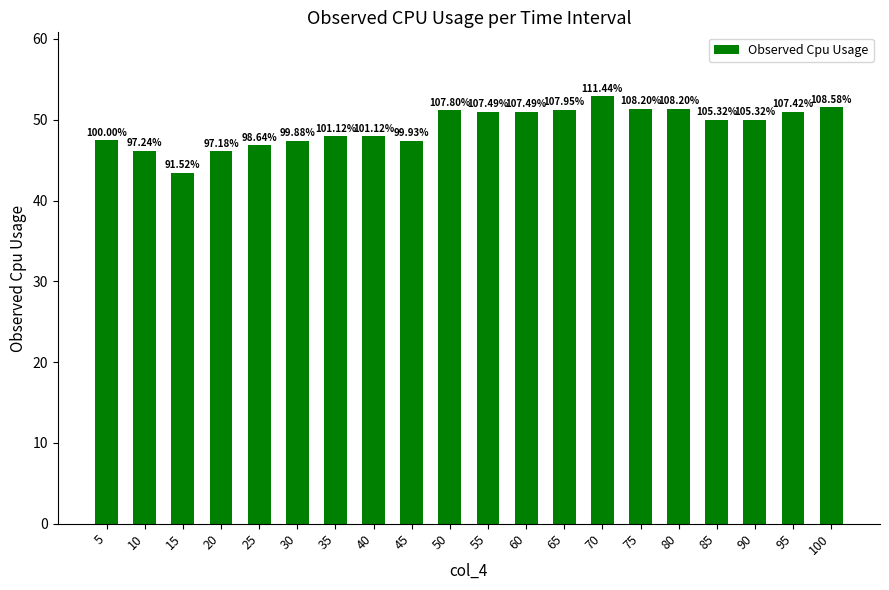

How many bars are there in total?

20